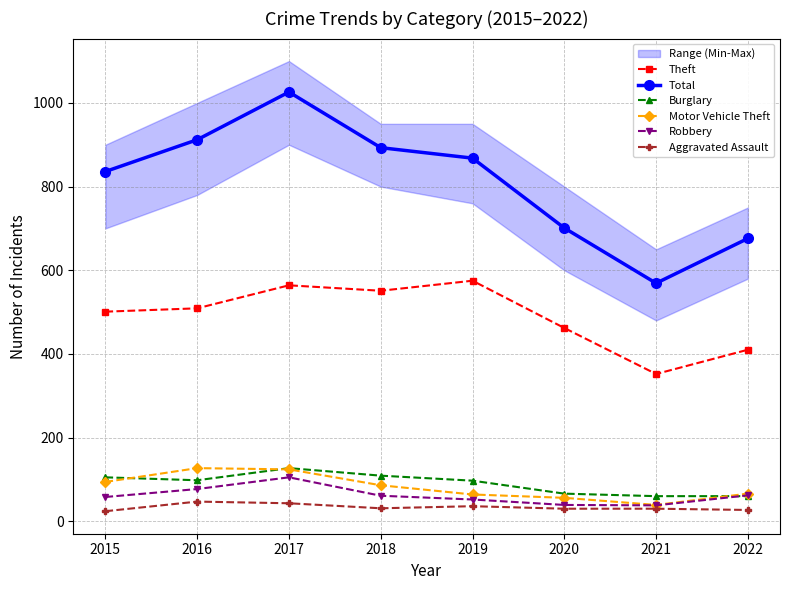

True or false: Theft has more than 0 points higher than both neighbors.

True